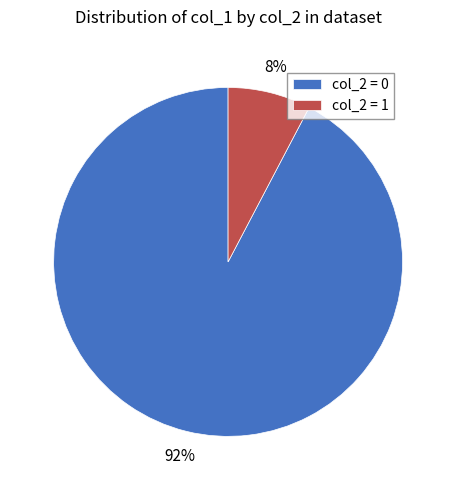

Does any single category account for the majority?

Yes